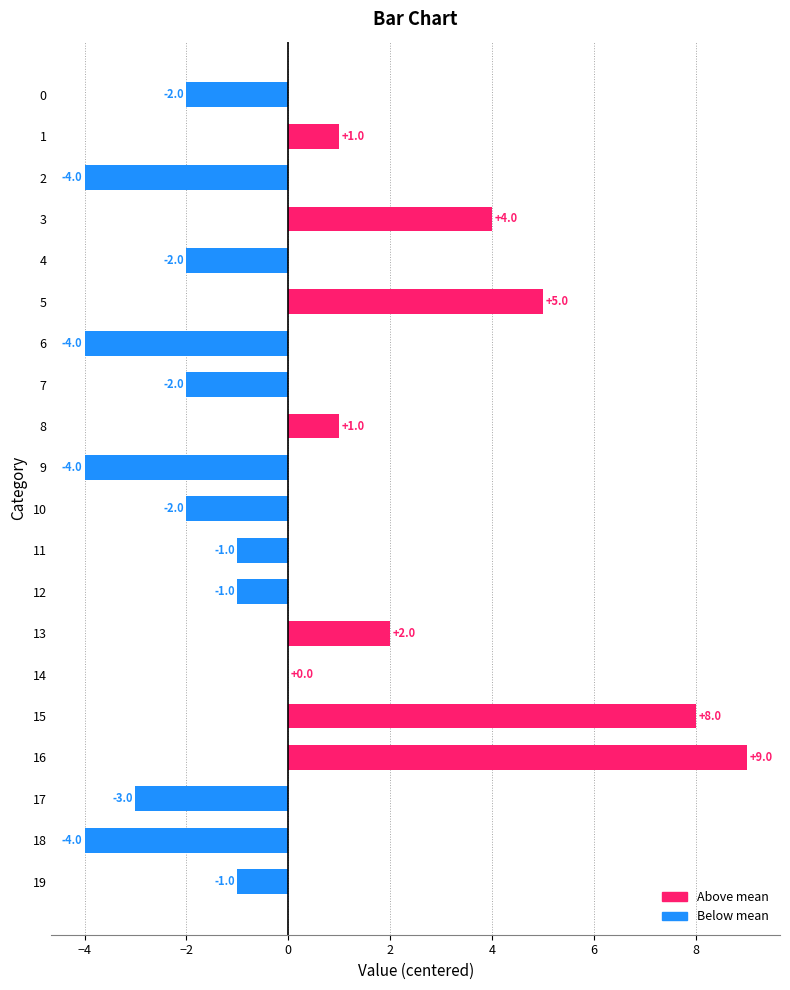

The chart shows a value of 6 at 14. True or false?

False